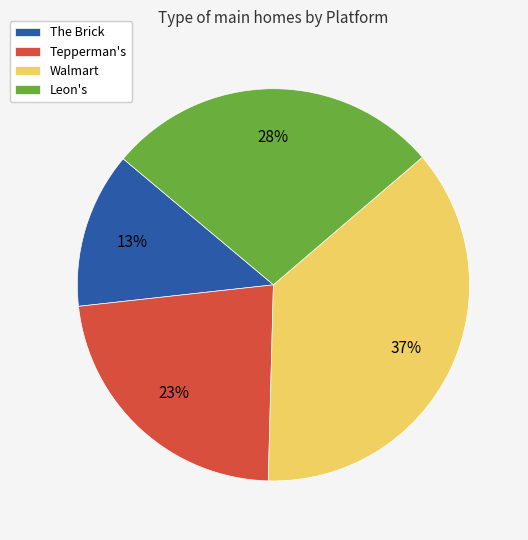

Which category has the biggest portion of the pie?

Walmart